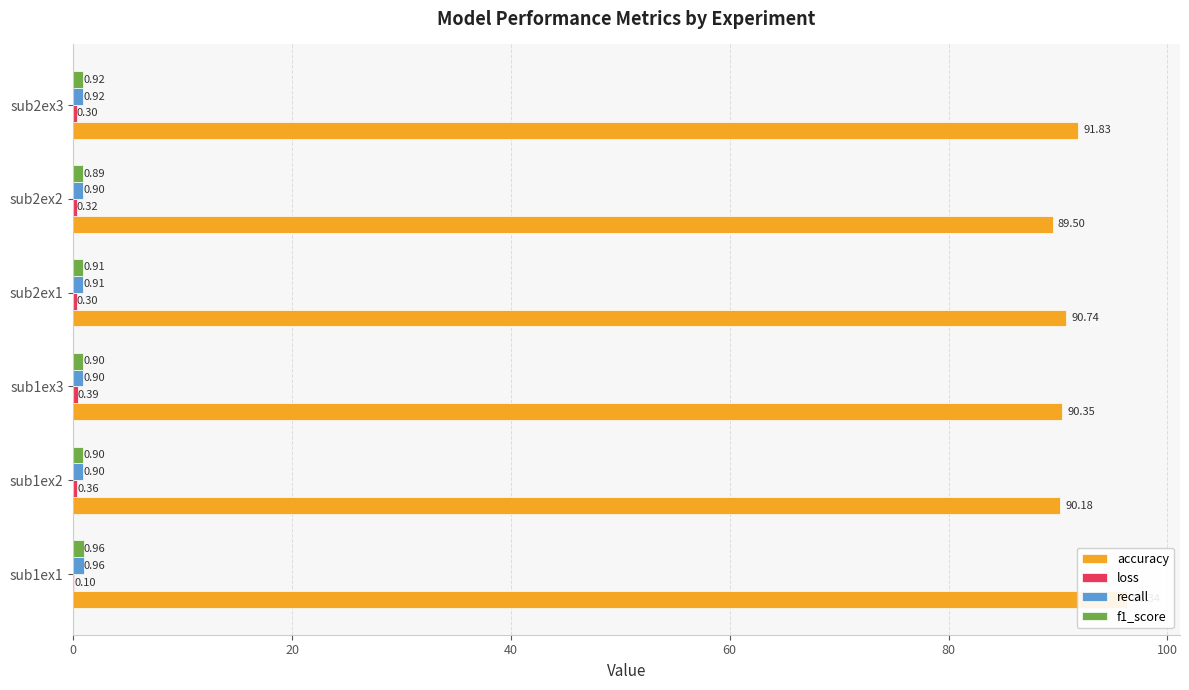

Is the value of recall at sub1ex1 greater than the value of accuracy at sub2ex3?

No